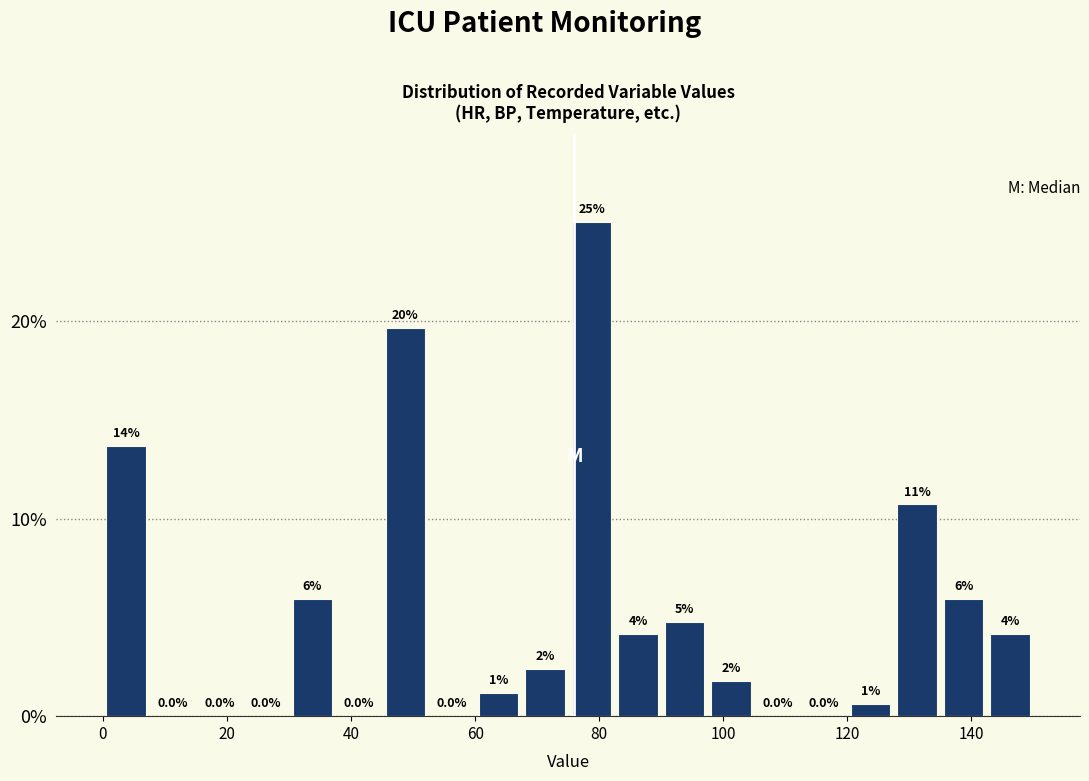

Read against the x-axis, roughly where is the centre of the tallest bar?

78